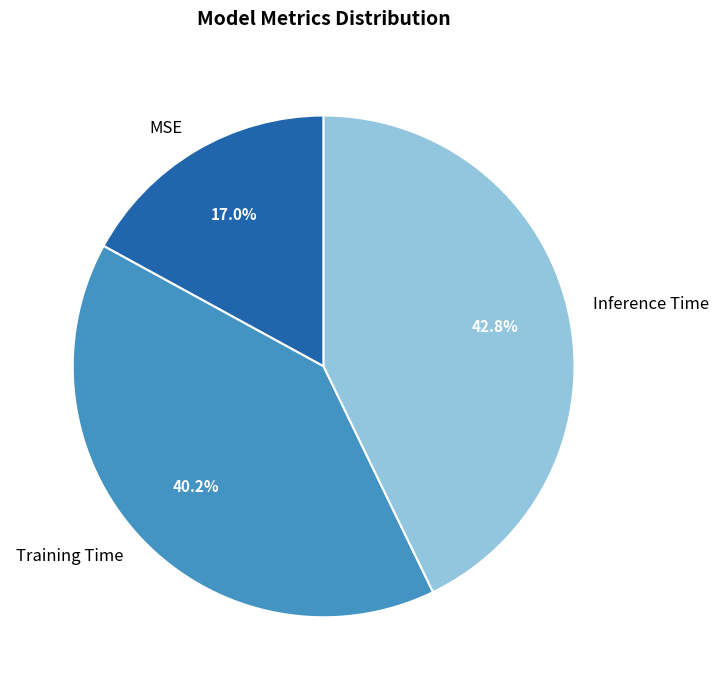

What is the smallest slice in the pie chart?

MSE